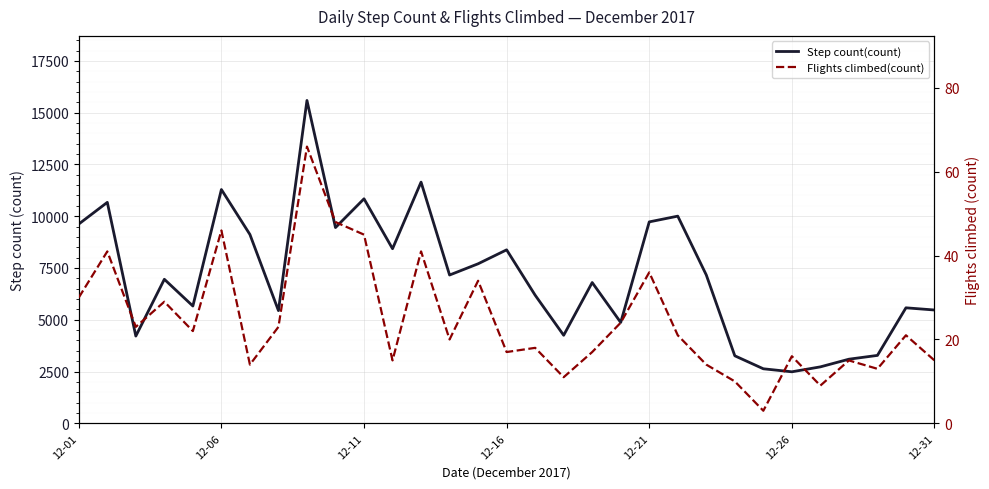

At which category does the chart reach its peak across all series?

8